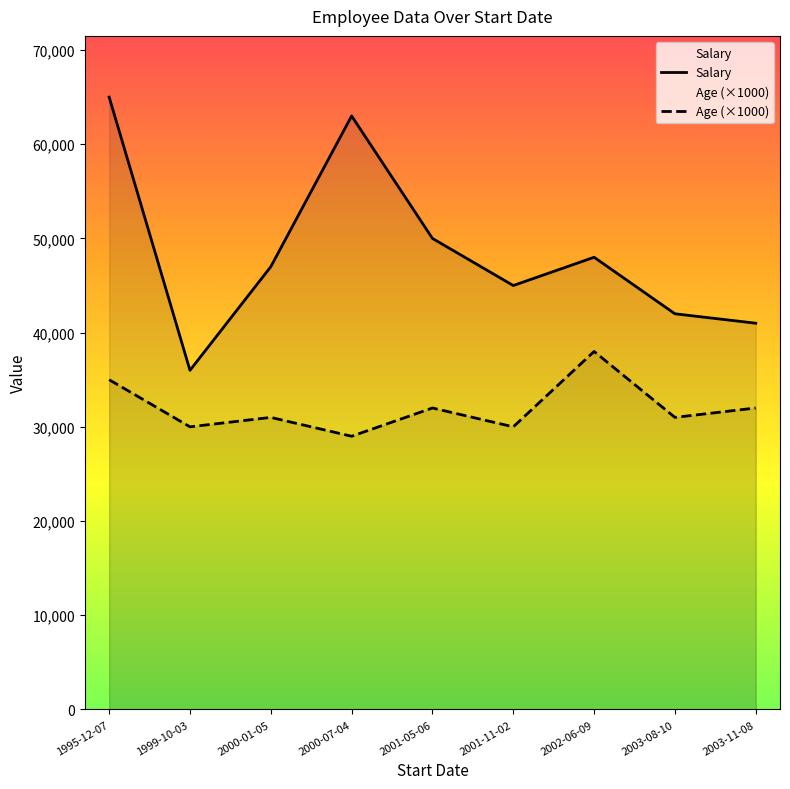

Reading left to right, what are all the values shown in this chart?

Salary: 1995-12-07=65000	1999-10-03=36000	2000-01-05=47000	2000-07-04=63000	2001-05-06=50000	2001-11-02=45000	2002-06-09=48000	2003-08-10=42000	2003-11-08=41000
Age (×1000): 1995-12-07=35000	1999-10-03=30000	2000-01-05=31000	2000-07-04=29000	2001-05-06=32000	2001-11-02=30000	2002-06-09=38000	2003-08-10=31000	2003-11-08=32000